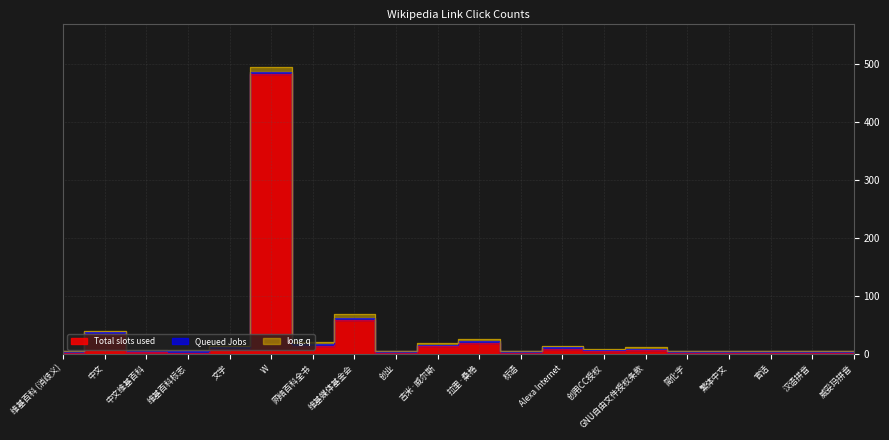

What is the difference between the second highest and second lowest values in the long.q series?

7